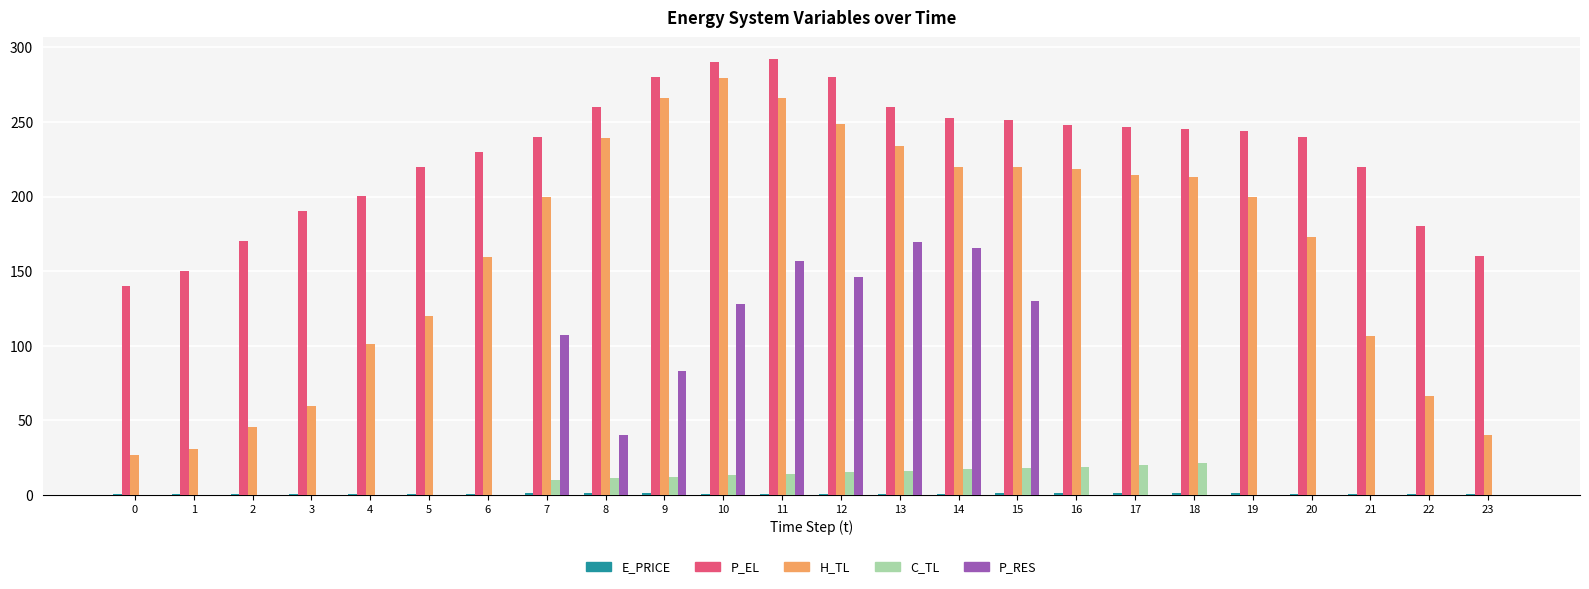

Which series has the largest total across all categories?

P_EL